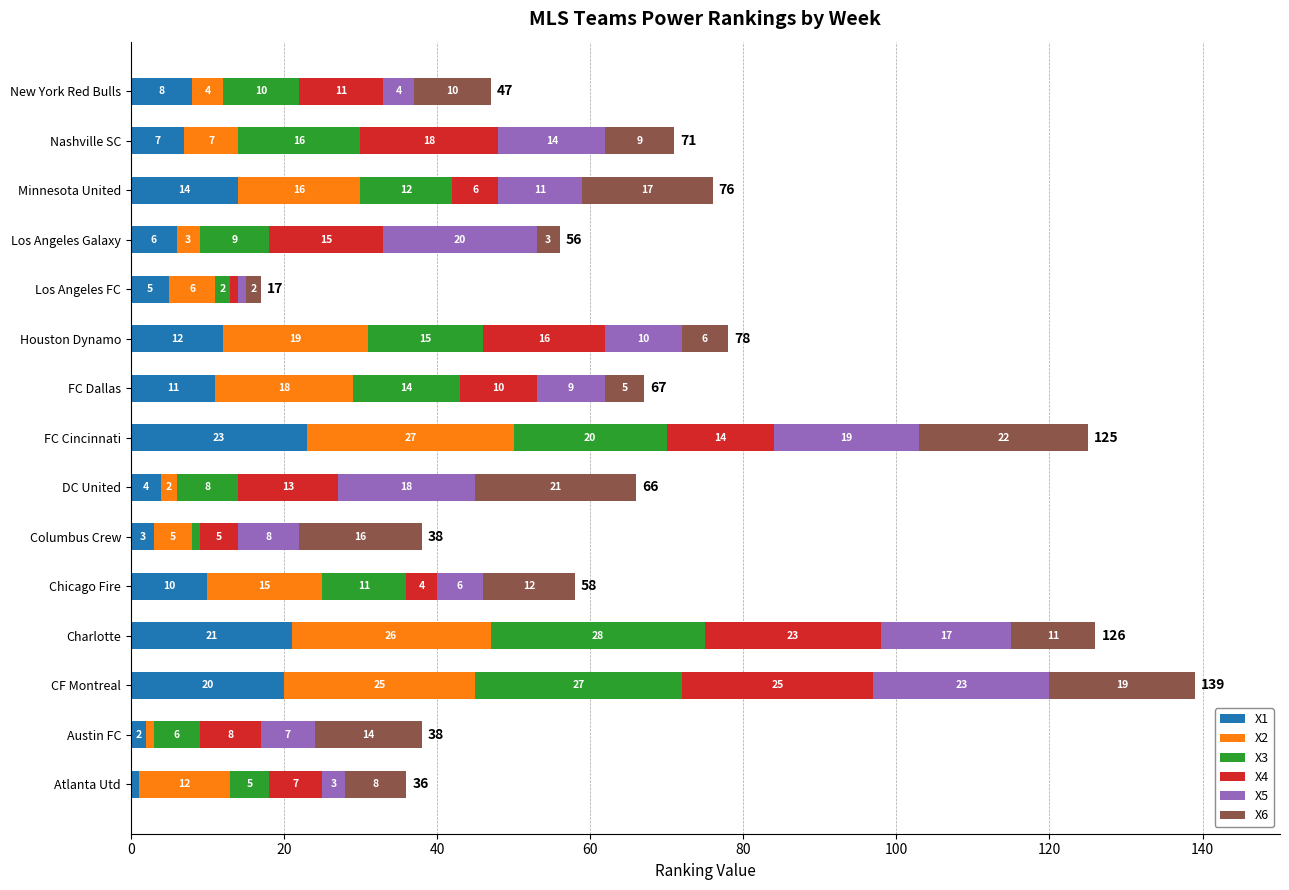

The value of X1 at FC Cincinnati is 37. True or false?

False